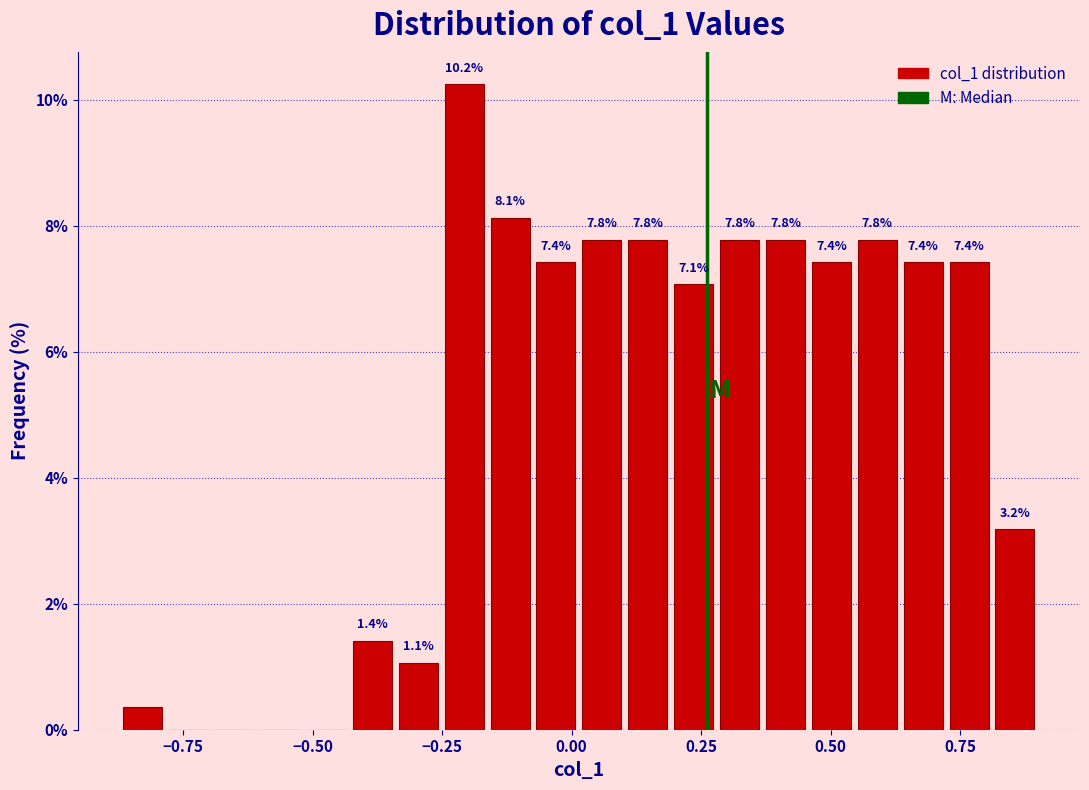

Around what value on the x-axis is the tallest bar? Give the approximate position of its centre, as read against the axis.

-0.20